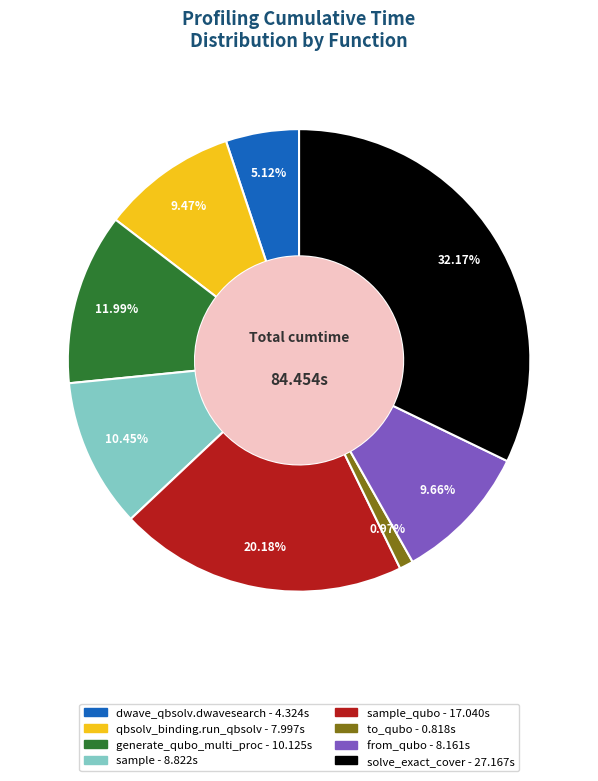

Is there any slice that represents more than half of the pie?

No